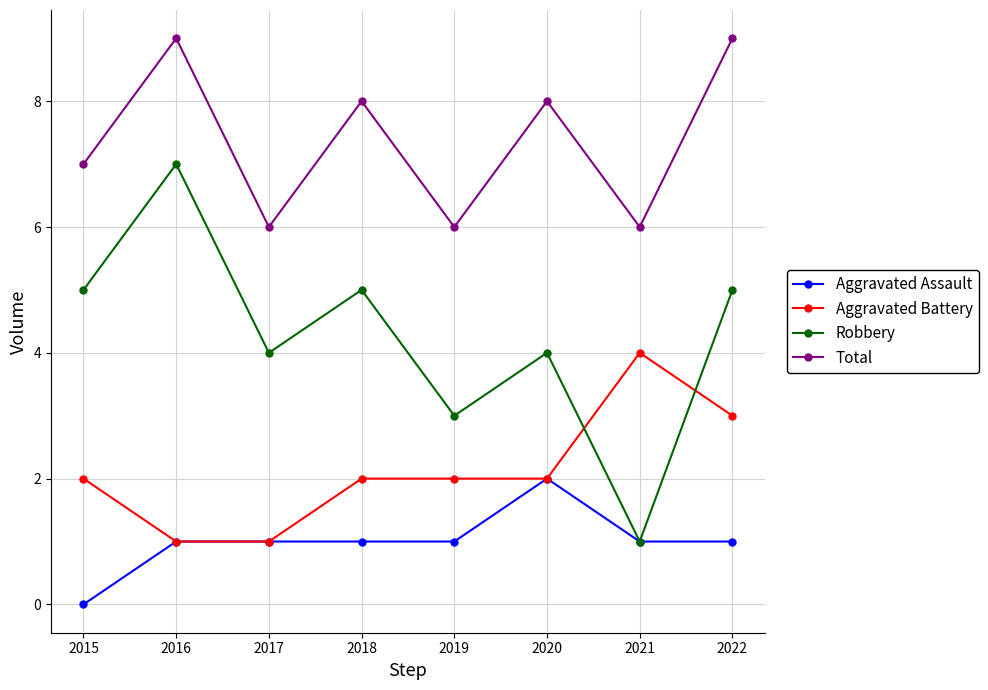

The value of Aggravated Assault at 2015 is 1. True or false?

False